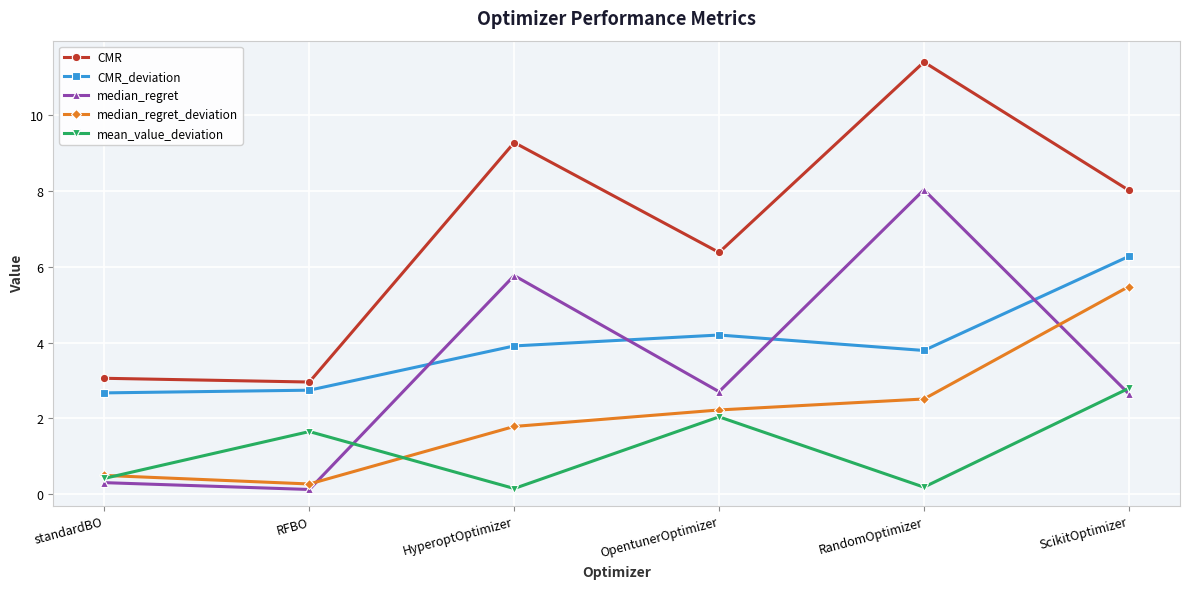

How many data points in mean_value_deviation are less than 1?

3